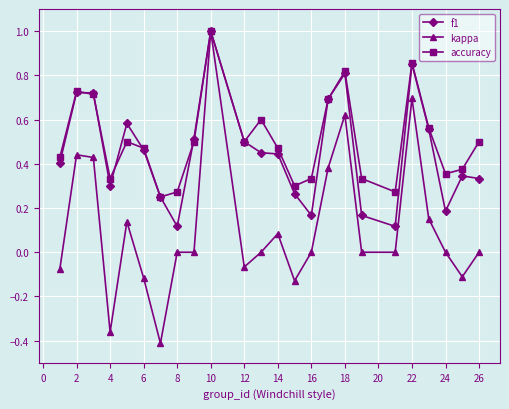

Which series has the widest spread of values?

kappa